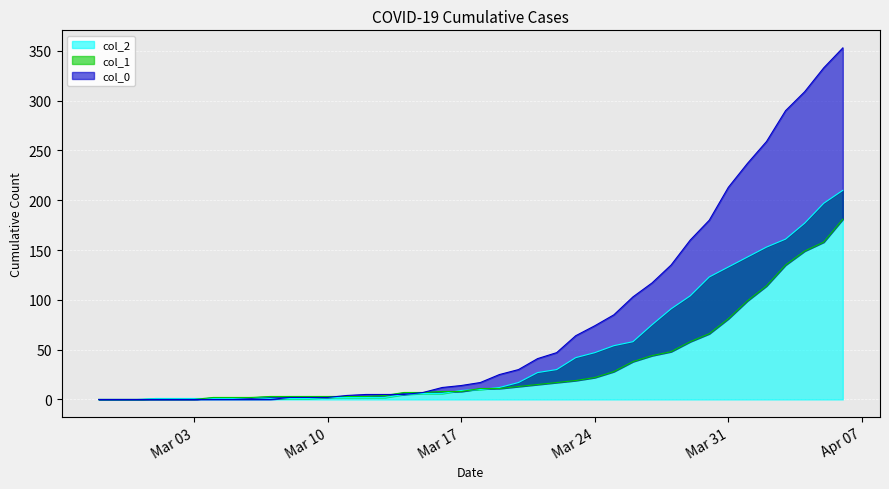

List the labels in order of col_1 value, largest first.

2020-04-06, 2020-04-05, 2020-04-04, 2020-04-03, 2020-04-02, 2020-04-01, 2020-03-31, 2020-03-30, 2020-03-29, 2020-03-28, 2020-03-27, 2020-03-26, 2020-03-25, 2020-03-24, 2020-03-23, 2020-03-22, 2020-03-21, 2020-03-20, 2020-03-18, 2020-03-19, 2020-03-16, 2020-03-17, 2020-03-14, 2020-03-15, 2020-03-13, 2020-03-07, 2020-03-08, 2020-03-09, 2020-03-10, 2020-03-11, 2020-03-12, 2020-03-04, 2020-03-05, 2020-03-06, 2020-02-27, 2020-02-28, 2020-02-29, 2020-03-01, 2020-03-02, 2020-03-03